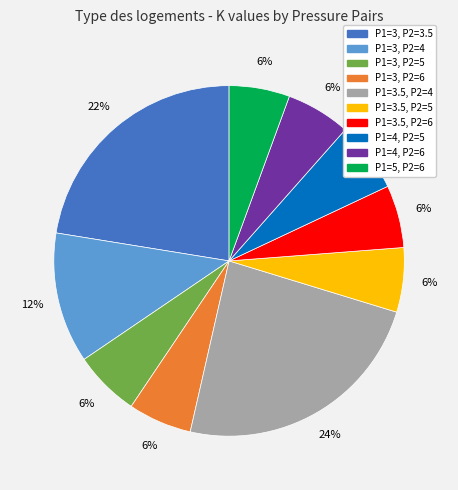

What percentage is the P1=3, P2=4 slice, to the nearest percent?

12%